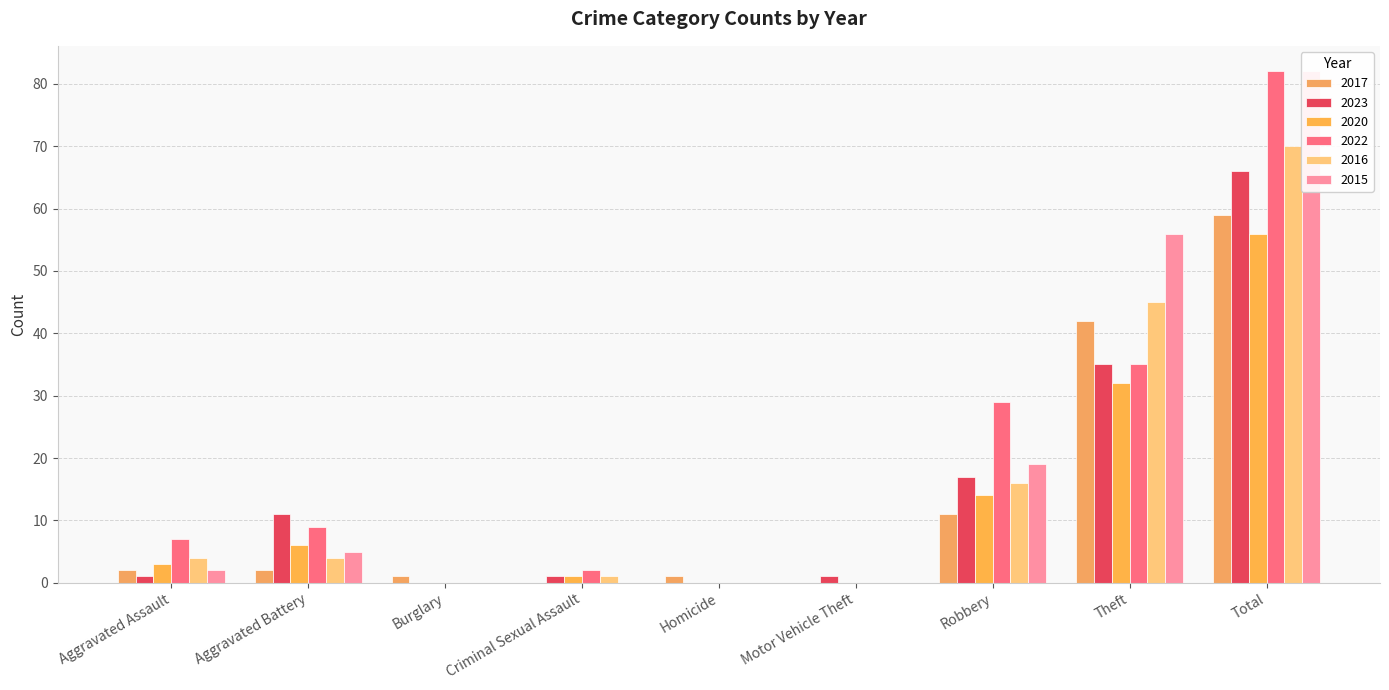

What is the label of the 9th bar from the right?

Aggravated Assault